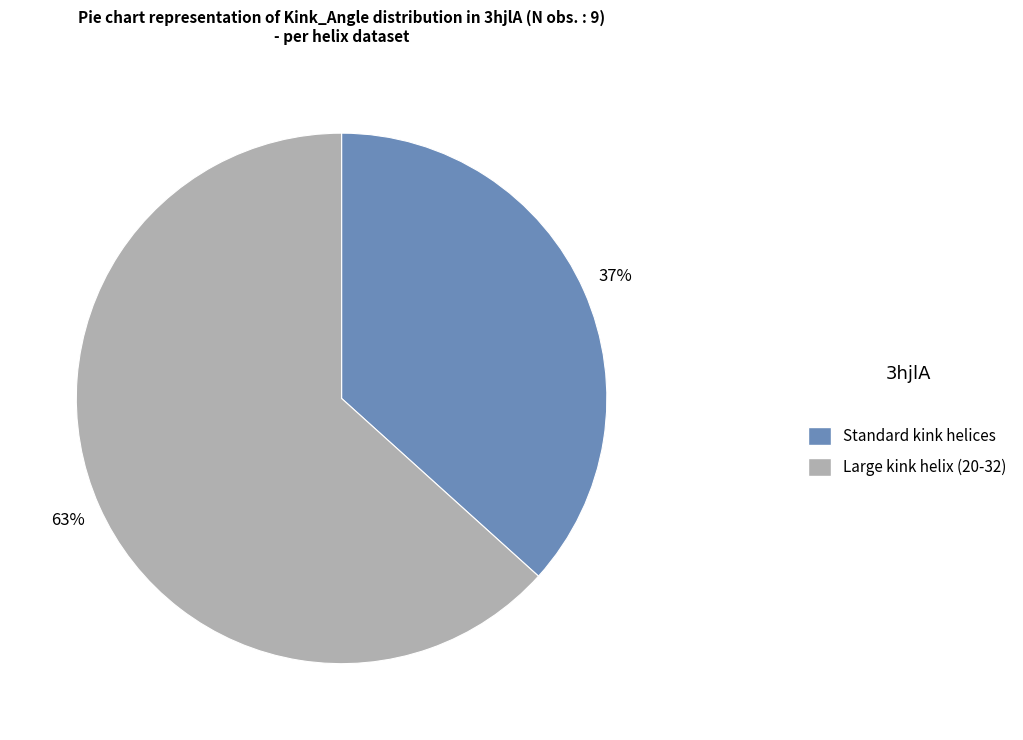

Is there a majority slice in this chart?

Yes